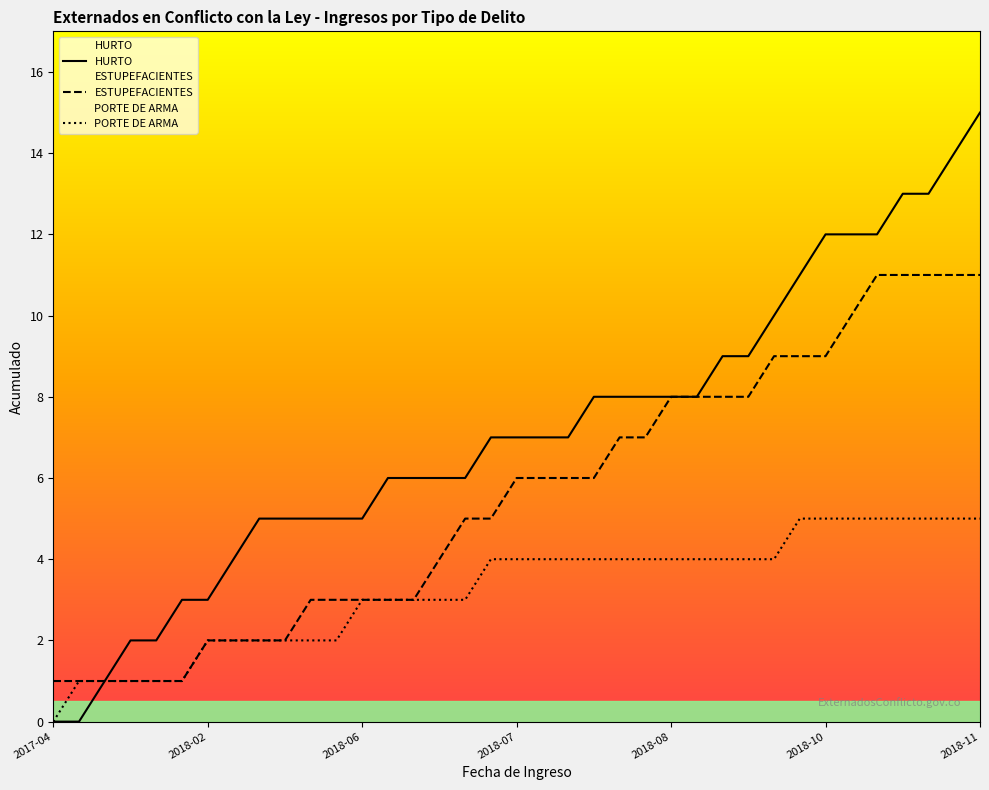

Which category has the lowest value in the PORTE DE ARMA series?

2017-04